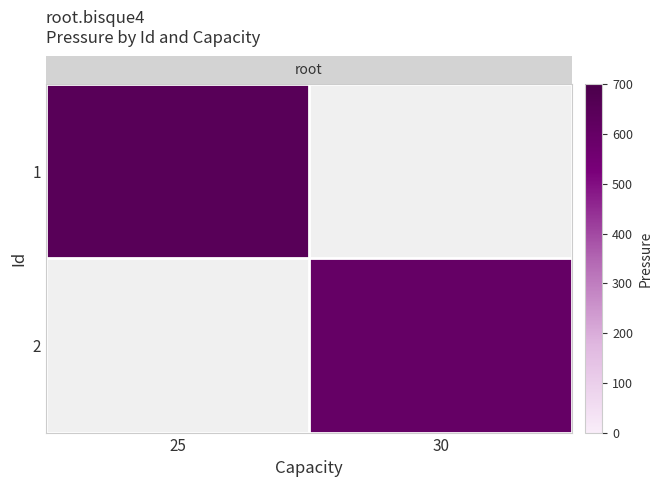

Is the value of row_0 at 30 greater than the value of row_1 at 30?

No